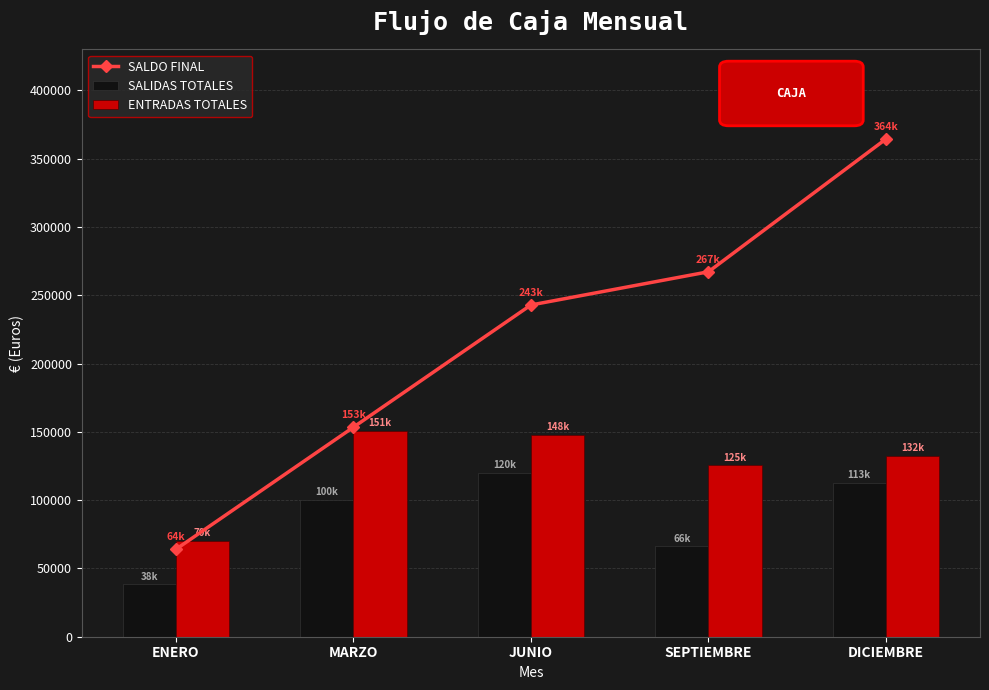

What is the difference between the second highest and minimum values in the SALIDAS TOTALES series?

74248.4